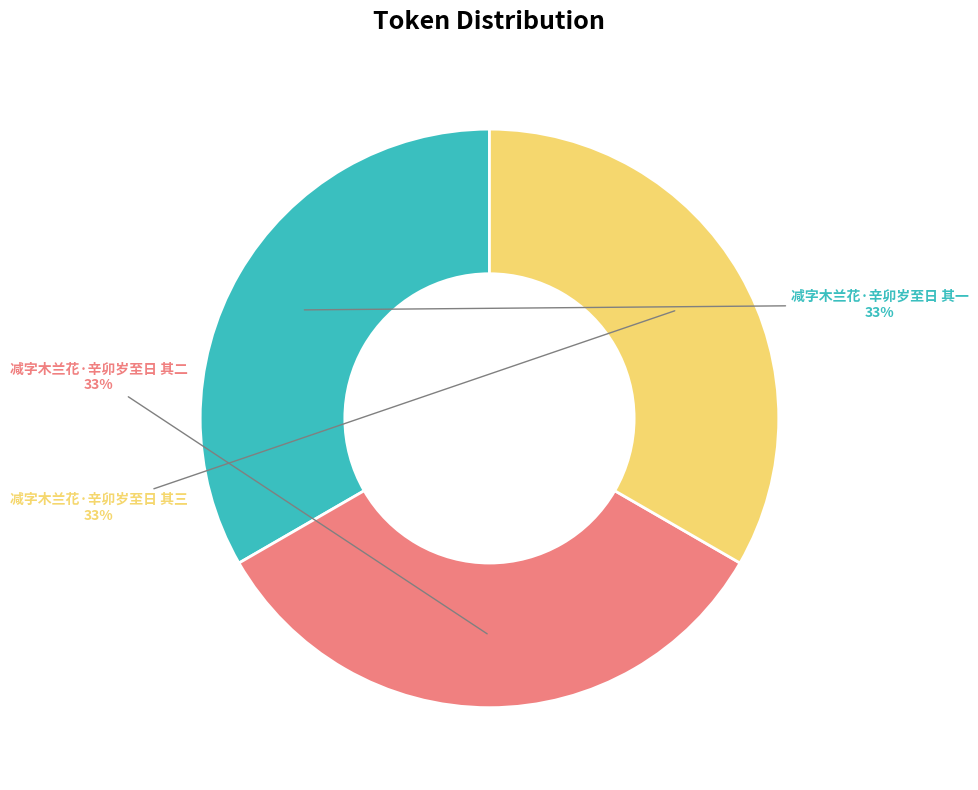

Combined, do 减字木兰花·辛卯岁至日 其三 and 减字木兰花·辛卯岁至日 其二 account for over 50%?

Yes